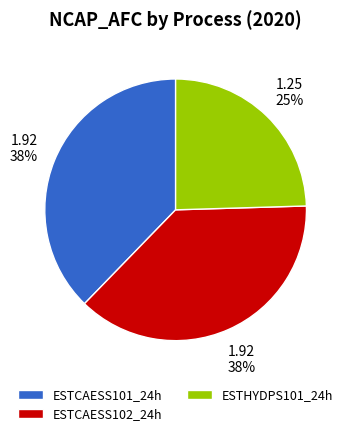

Is there a majority slice in this chart?

No